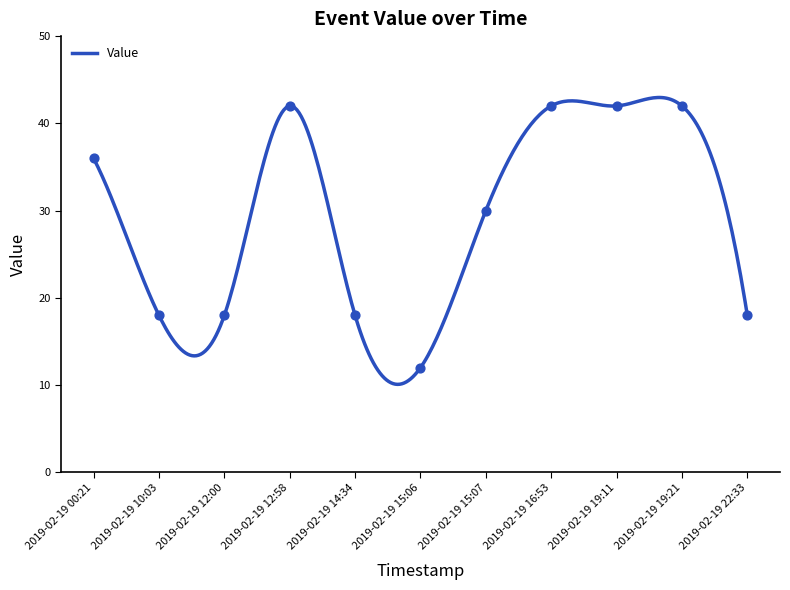

What is the change in value from 2019-02-19 00:21 to 2019-02-19 15:06?

-24